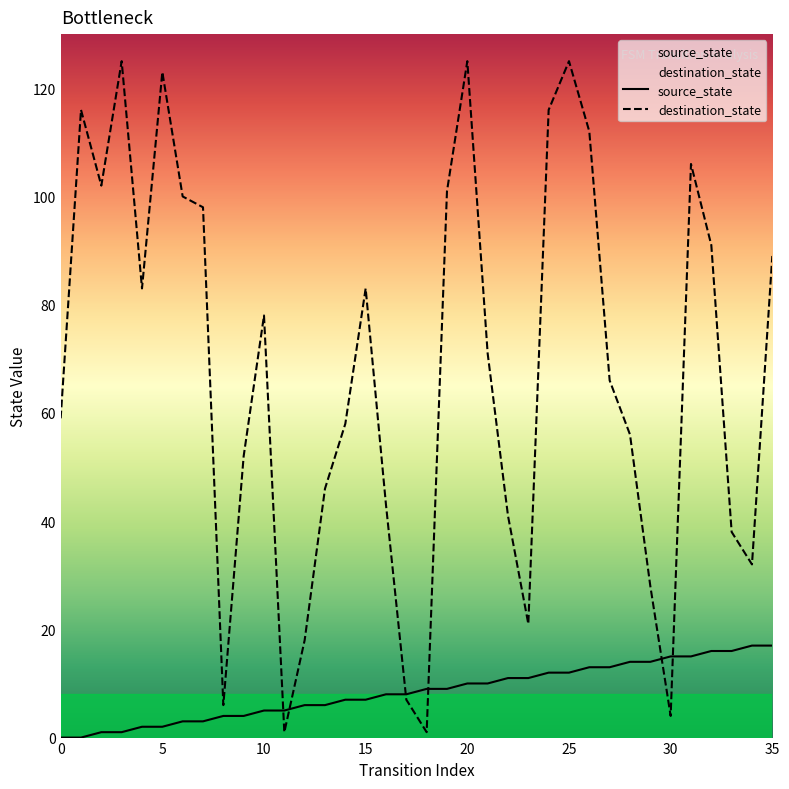

Where do destination_state and source_state first cross each other?

10 and 11